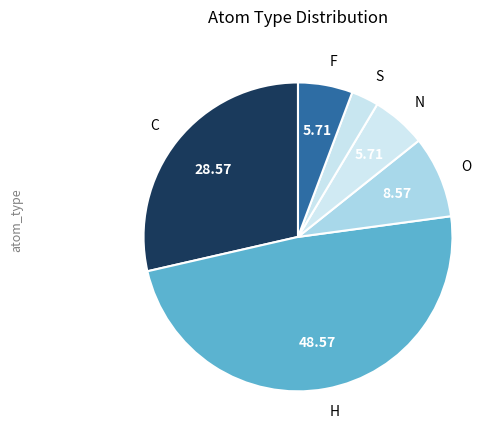

Count the number of slices in the pie.

6